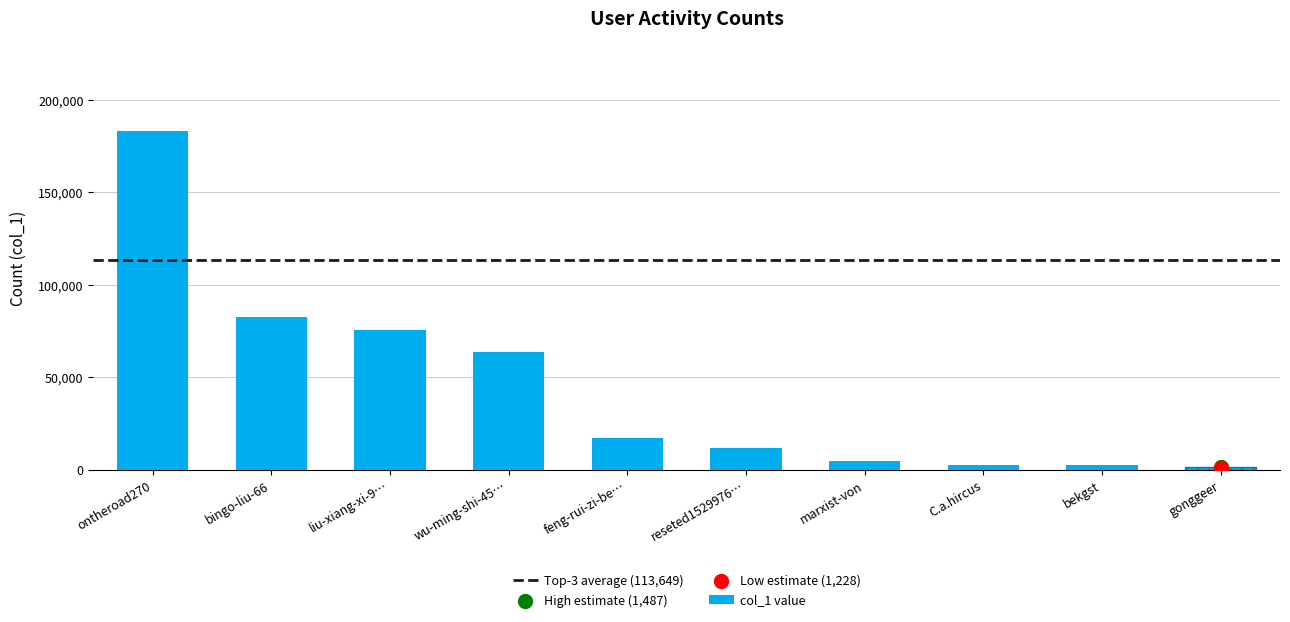

True or false: col_1 value has a value of 16990 at feng-rui-zi-be….

True